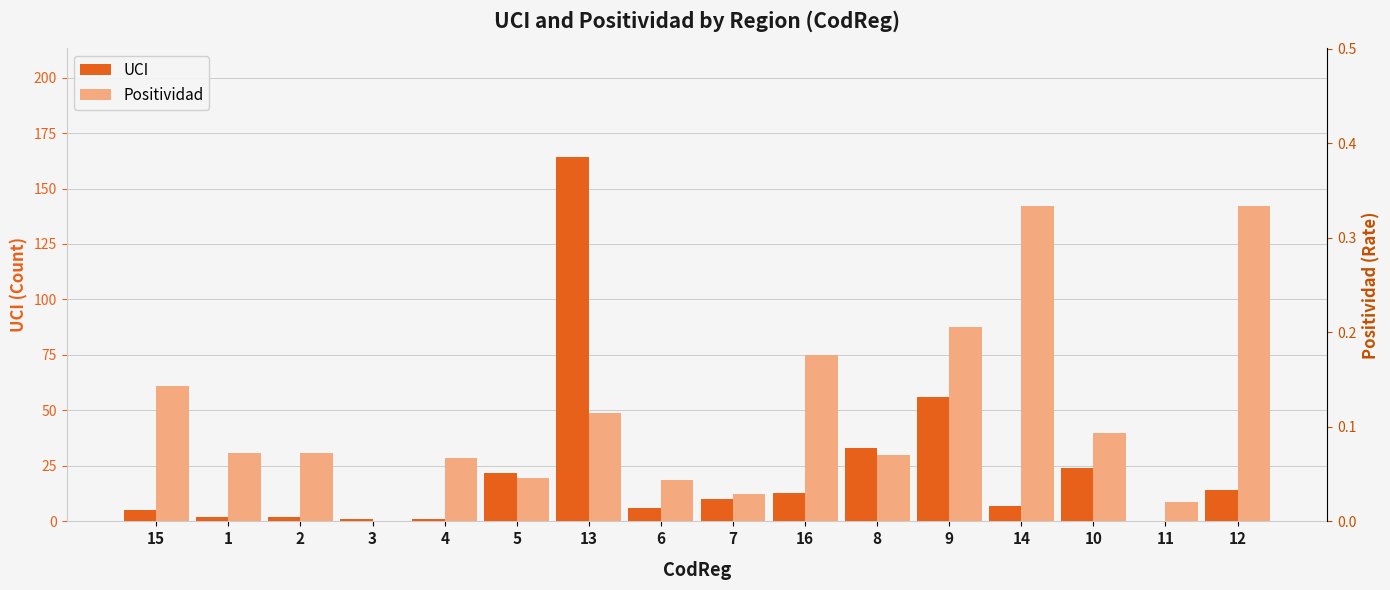

Are the bars horizontal?

No